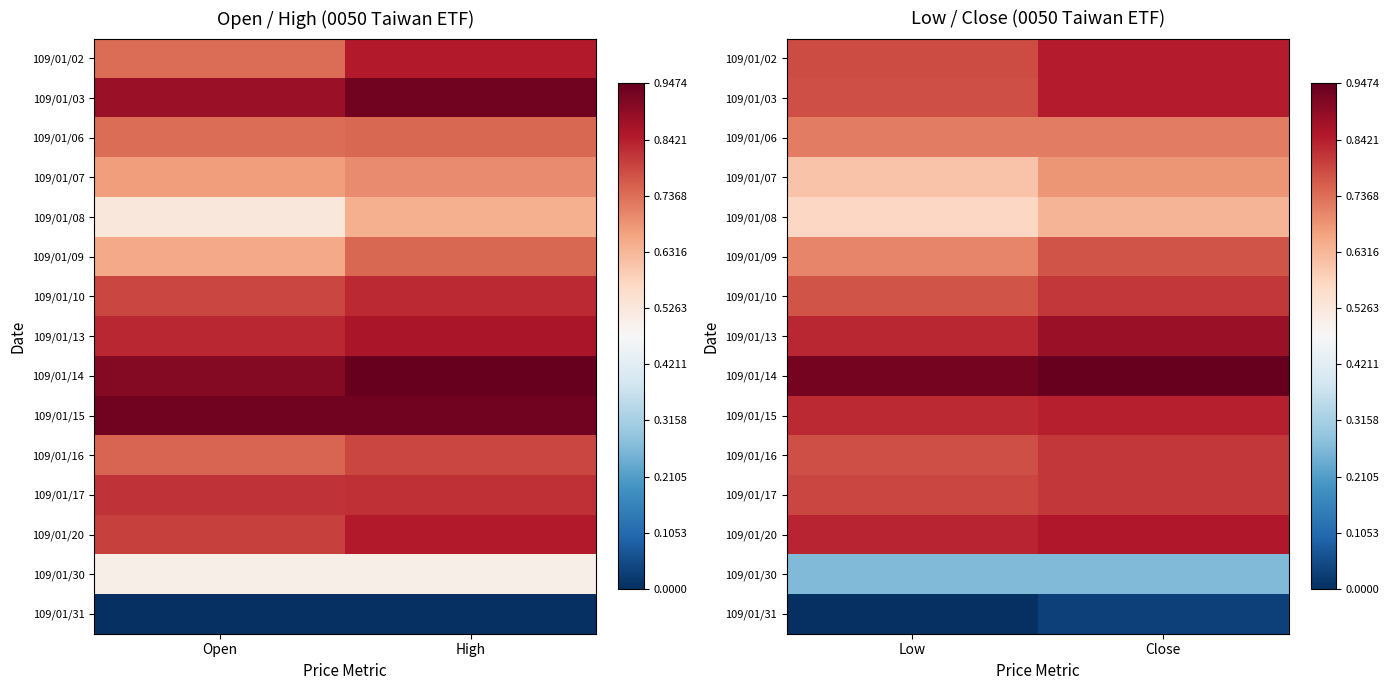

What is the highest value of the 109/01/02 series?

0.8